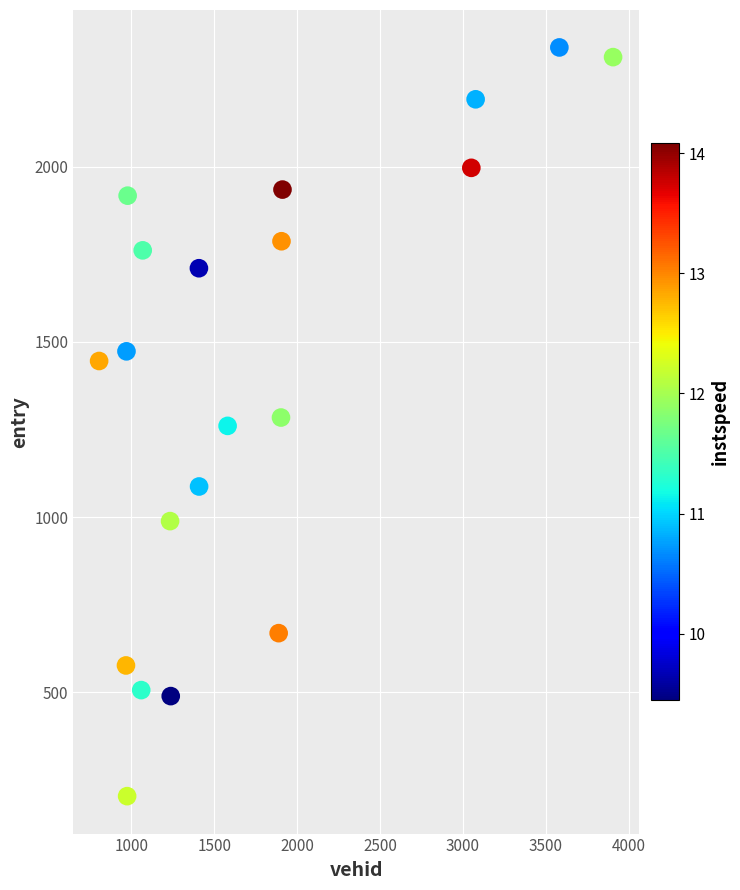

What is the range of Y values (max minus min)?

2136.8